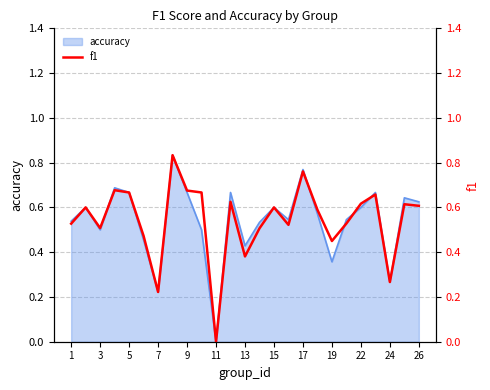

Is it true that accuracy equals 0.1 at 26?

False